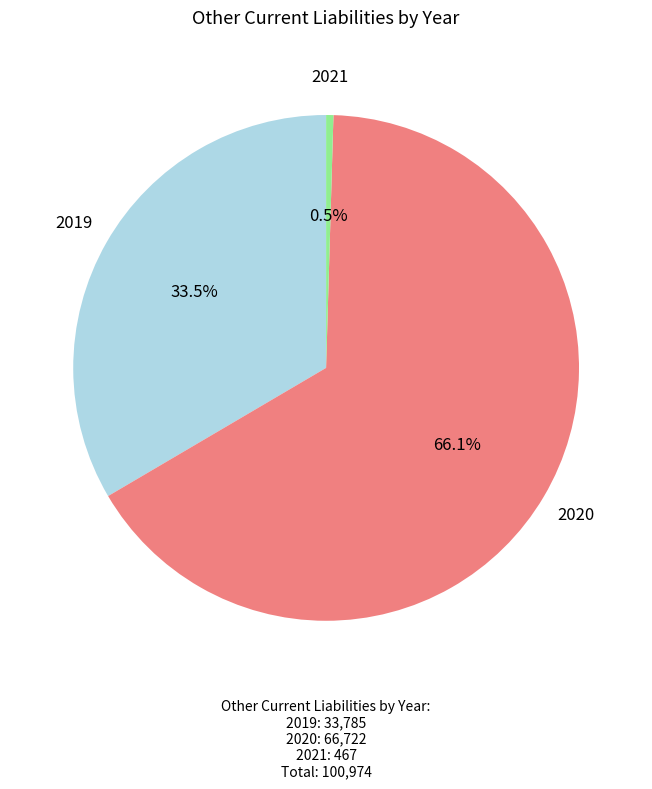

Which category has the biggest portion of the pie?

2020